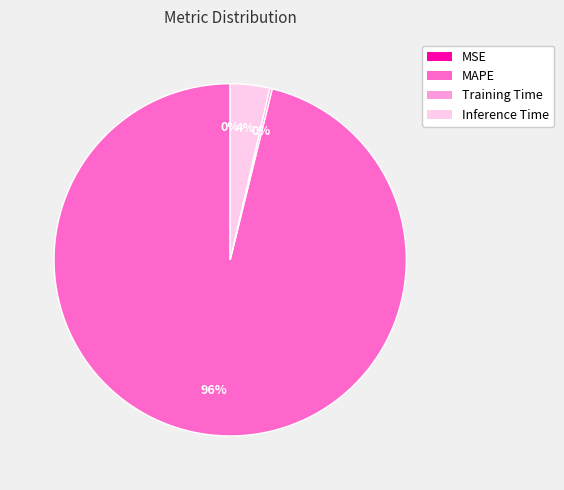

True or false: MAPE accounts for 96% of the total.

True